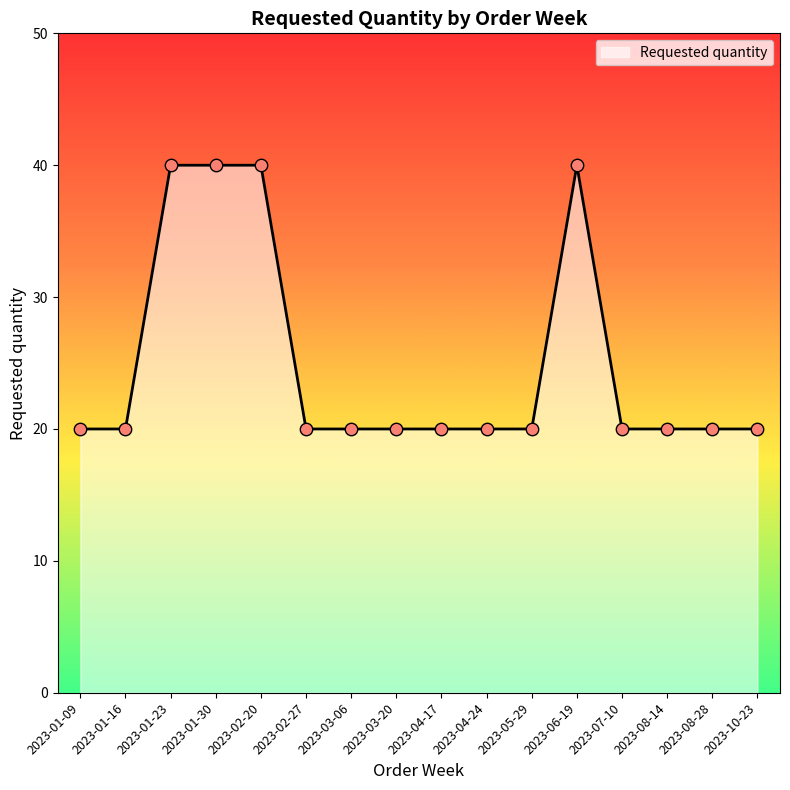

What is the change in value from 2023-04-17 to 2023-06-19?

+20